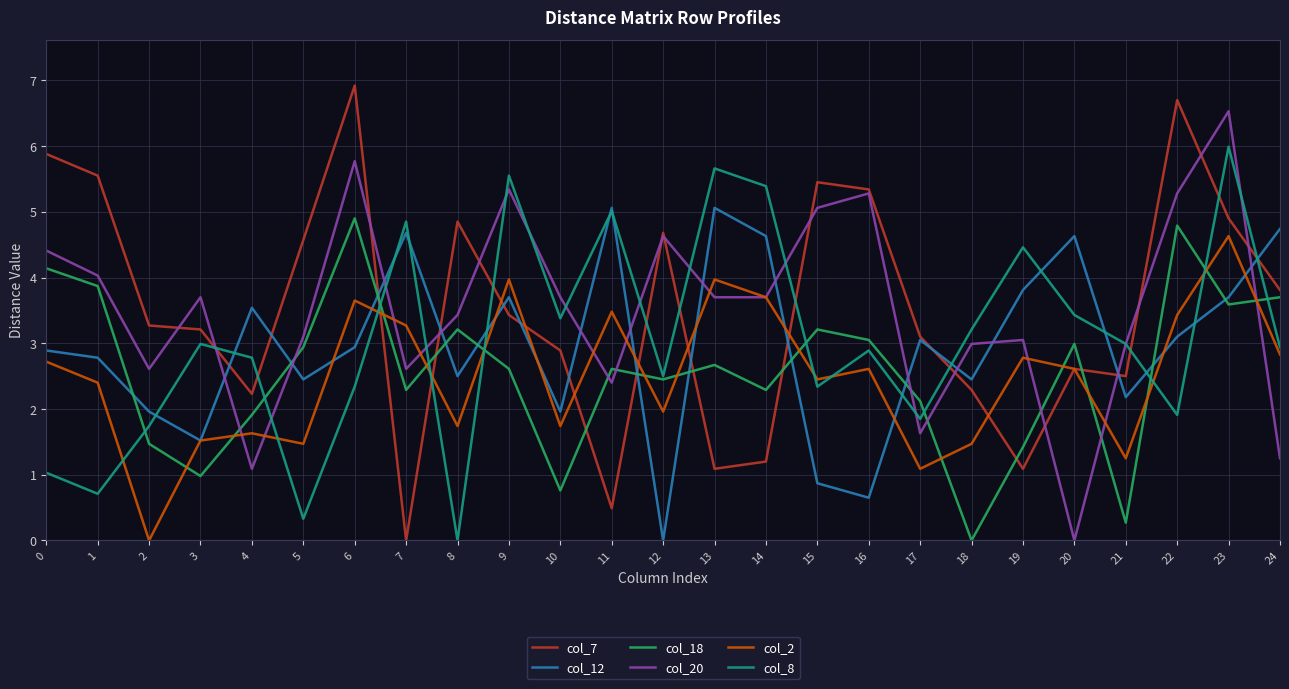

What is the difference between the highest and lowest values at 24?

3.5